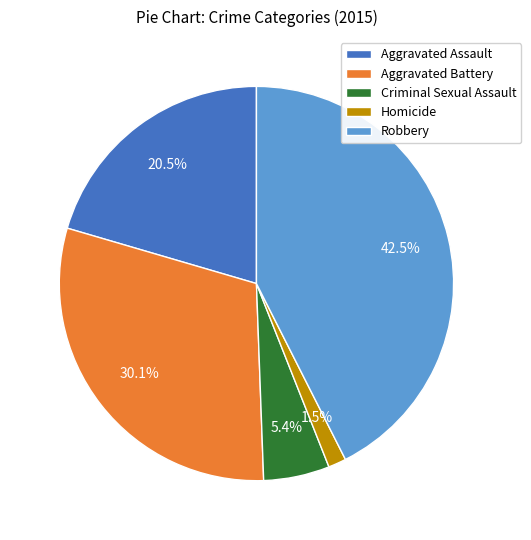

To the nearest percent, what is the difference between the largest and smallest slice percentages?

41%